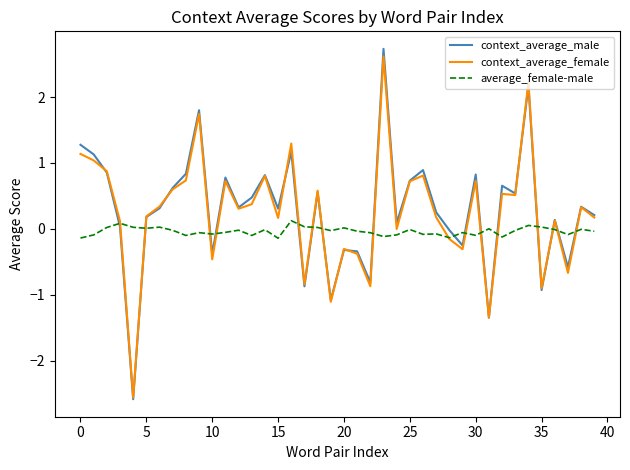

Which series has the largest range (max minus min)?

context_average_male